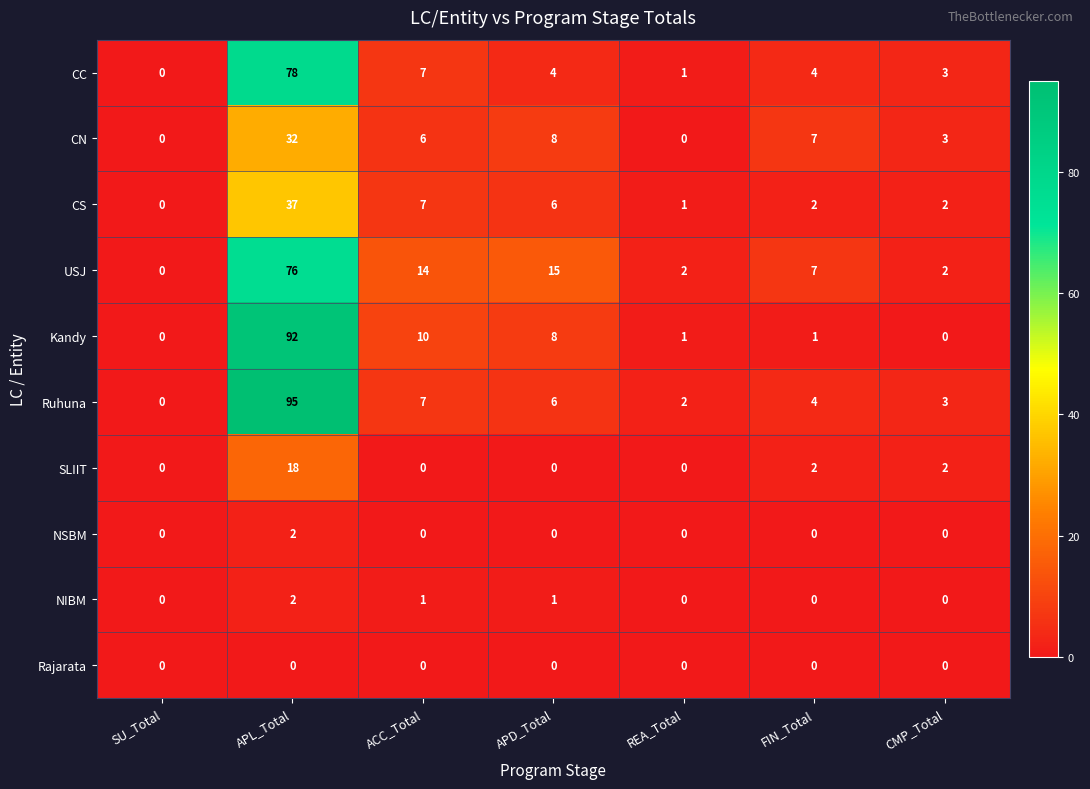

At which category is the sum across all series the highest?

APL_Total